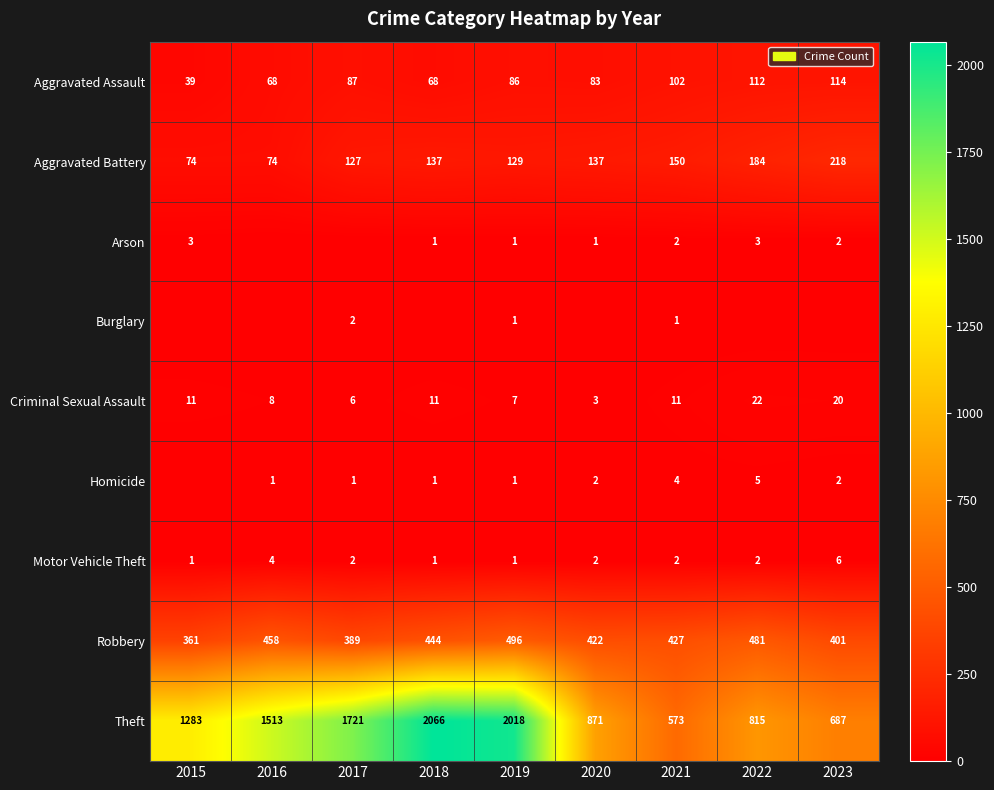

Is the value of Criminal Sexual Assault at 2017 greater than the value of Robbery at 2015?

No